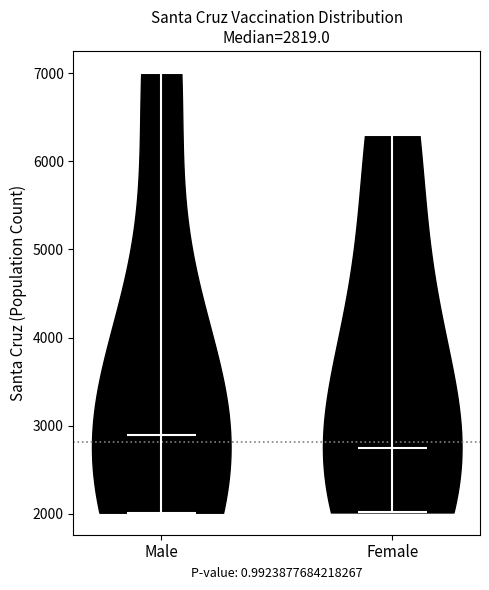

Which violin has the highest median line?

Male